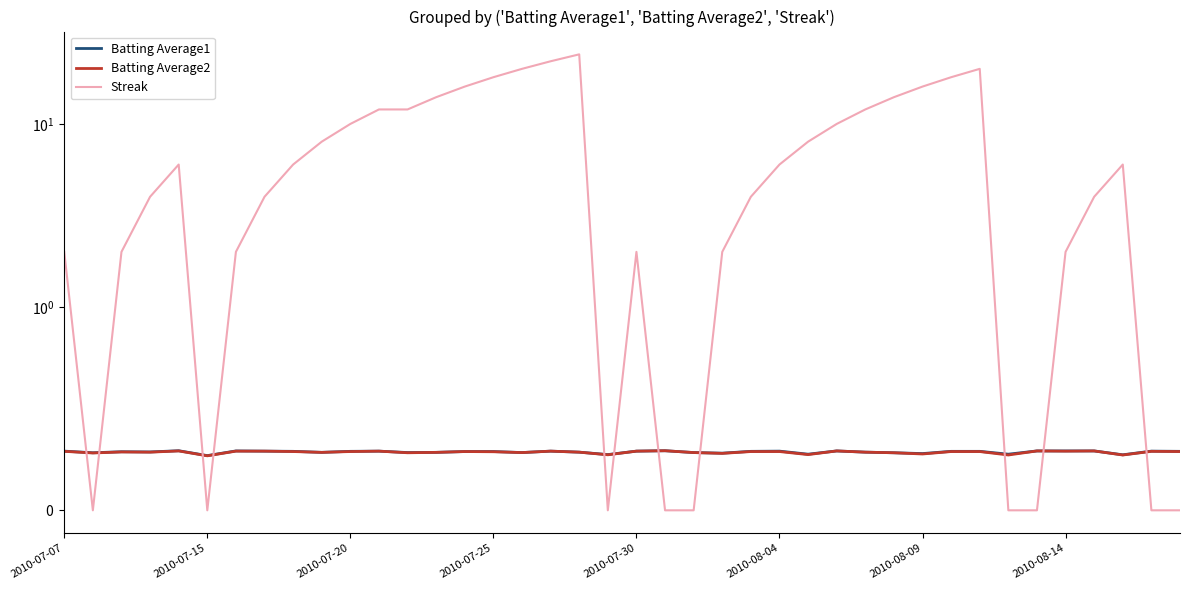

The Streak series shows -15.3 at 39. True or false?

False